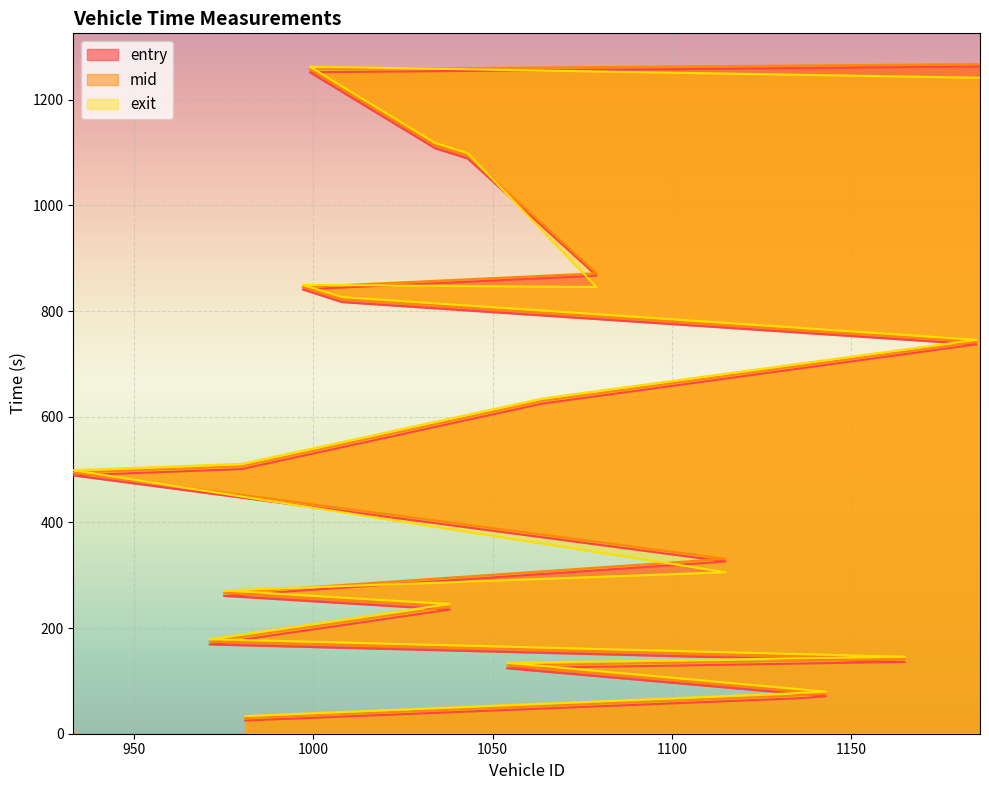

Is it true that entry equals 216.1 at 1165?

False